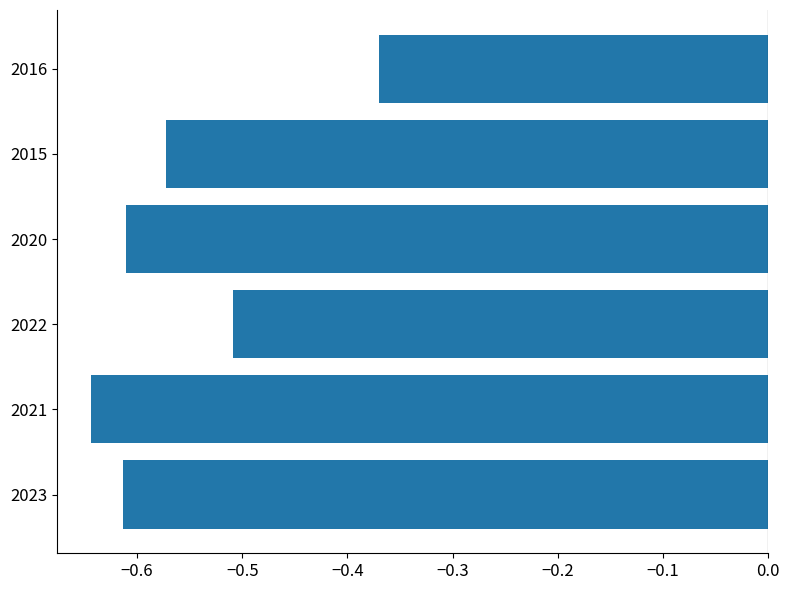

How many bars are there in total?

6